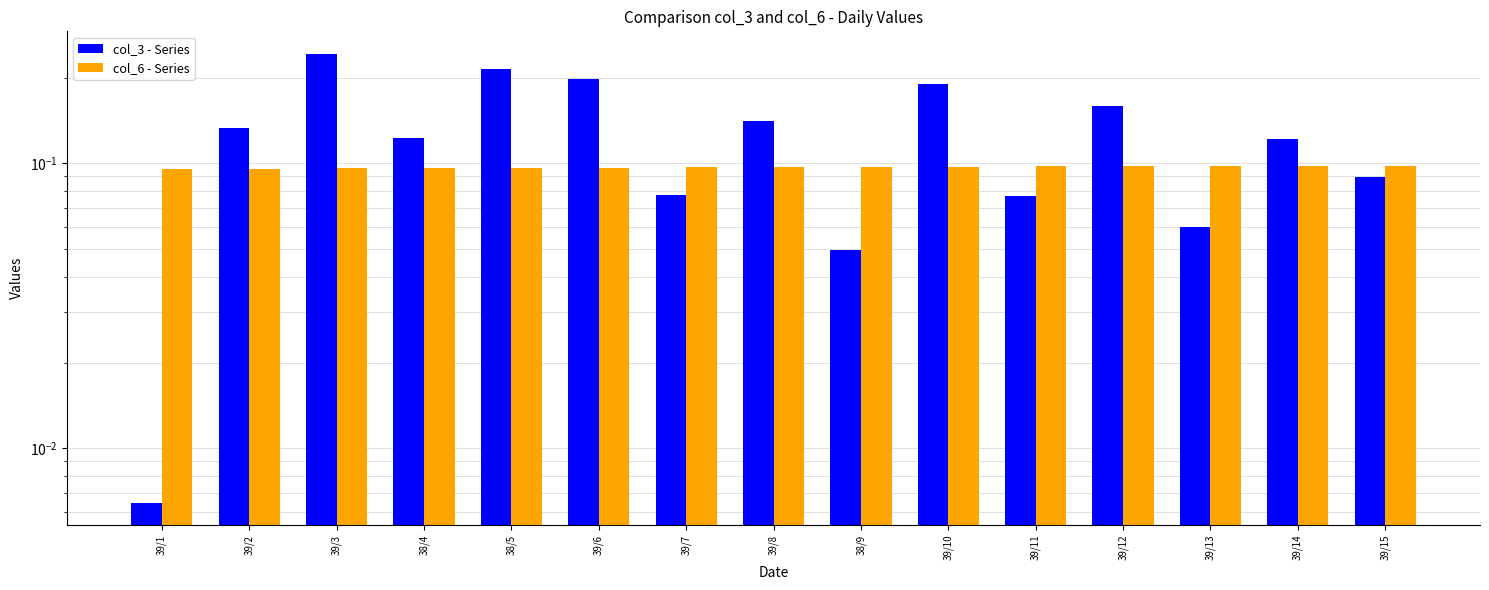

At which category does the chart reach its minimum across all series?

39/1